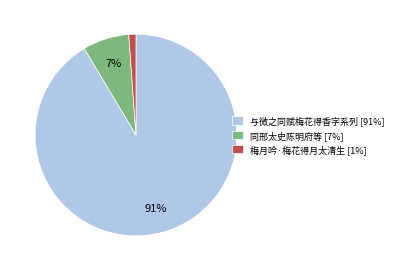

To the nearest percent, what is the average slice percentage?

33%